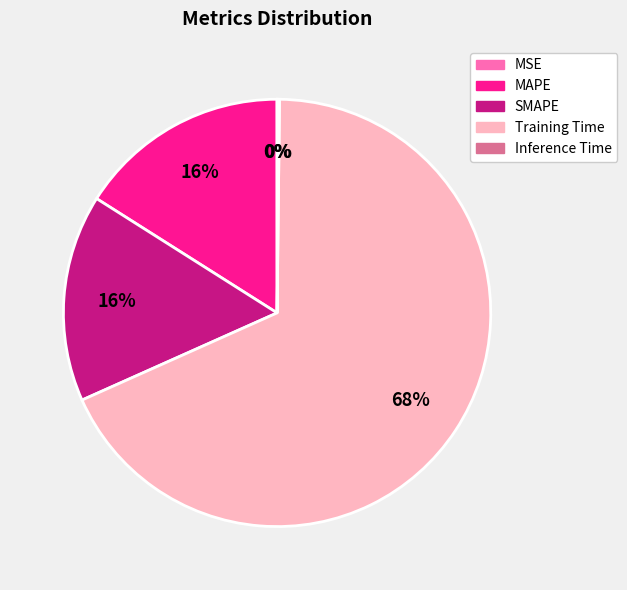

Is it true that SMAPE is 23% of the pie?

False